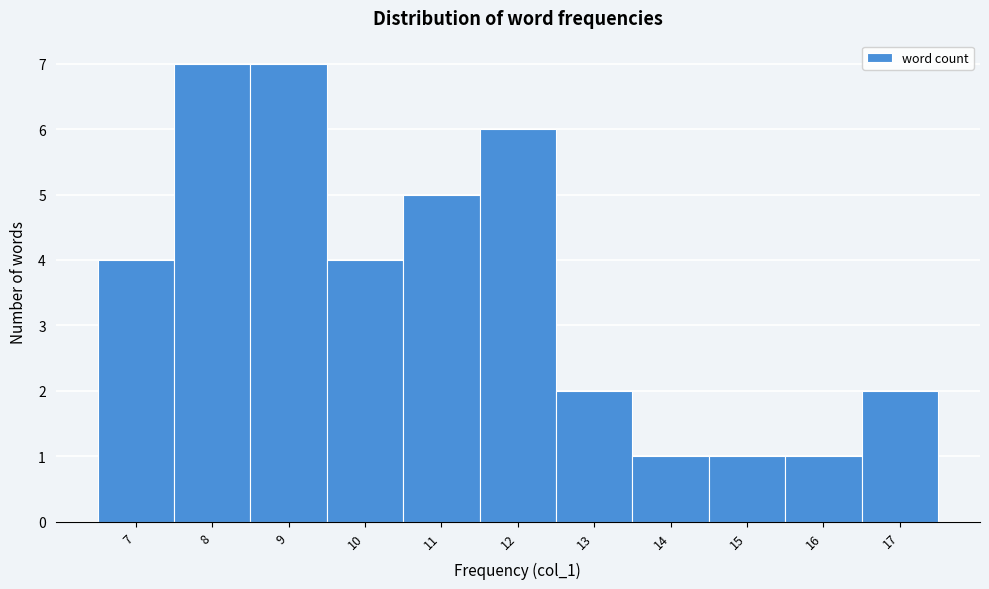

Reading left to right, transcribe this chart: for each bar, give the range it covers on the x-axis and its height. The values are not printed on the chart, so give them approximately, as read against the axis.

6.5 to 7.5: 4
7.5 to 8.5: 7
8.5 to 9.5: 7
9.5 to 10.5: 4
10.5 to 11.5: 5
11.5 to 12.5: 6
12.5 to 13.5: 2
13.5 to 14.5: 1
14.5 to 15.5: 1
15.5 to 16.5: 1
16.5 to 17.5: 2